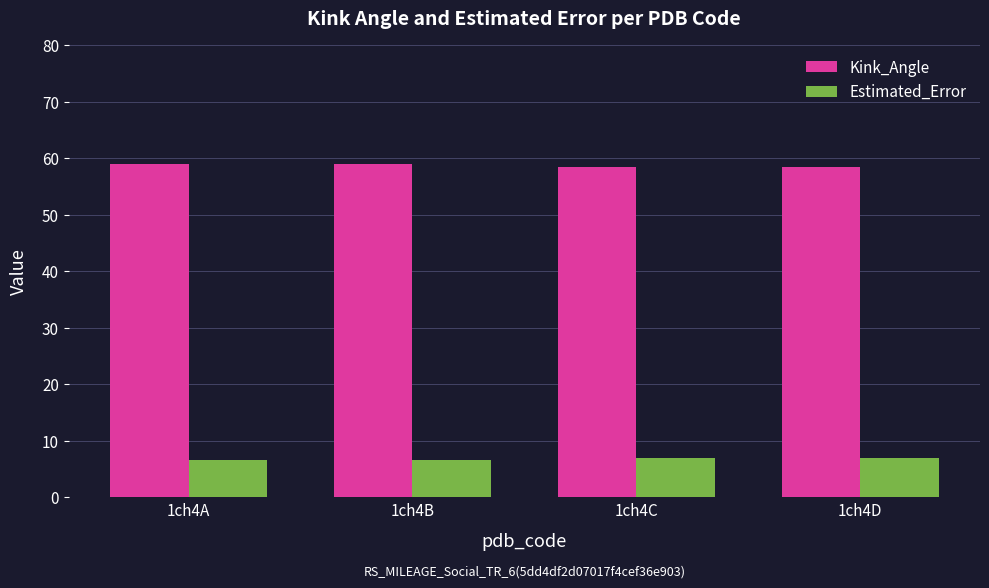

What is the maximum value shown in the chart?

59.0